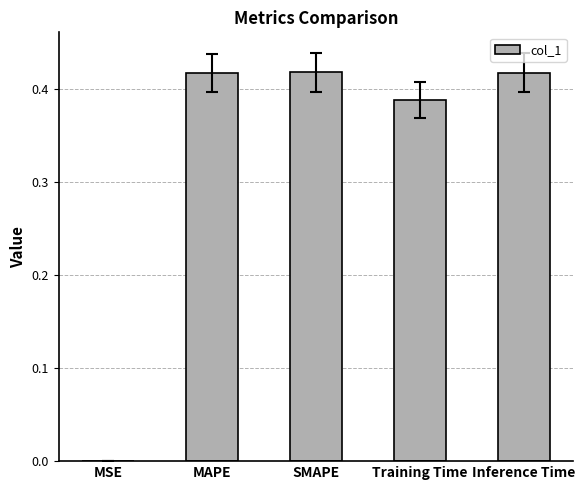

What is the sum of the values at SMAPE and MAPE?

0.8